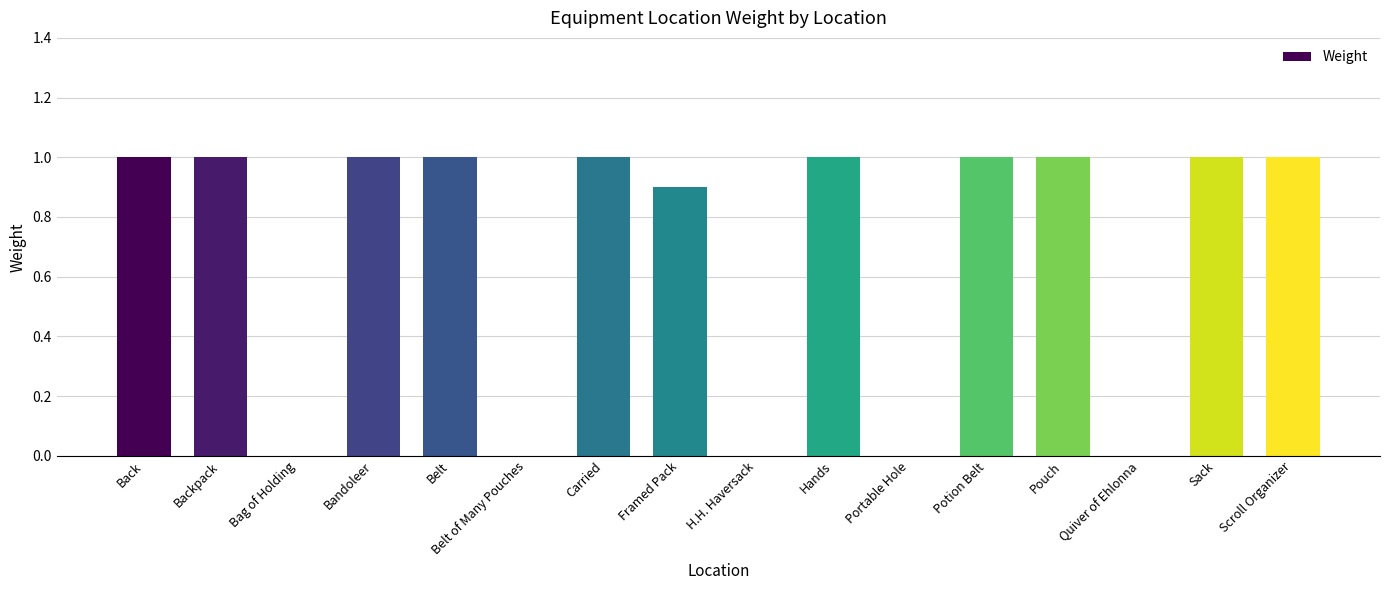

Reading right to left, what are all the values shown in this chart?

Scroll Organizer=1.0	Sack=1.0	Quiver of Ehlonna=0.0	Pouch=1.0	Potion Belt=1.0	Portable Hole=0.0	Hands=1.0	H.H. Haversack=0.0	Framed Pack=0.9	Carried=1.0	Belt of Many Pouches=0.0	Belt=1.0	Bandoleer=1.0	Bag of Holding=0.0	Backpack=1.0	Back=1.0